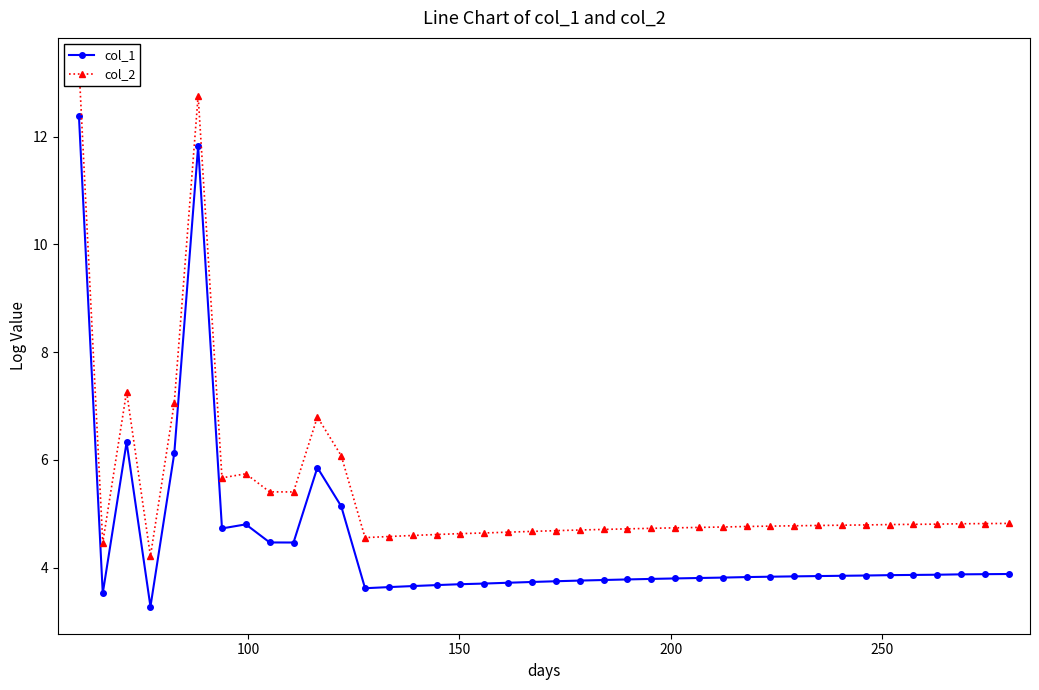

Rank the series by their average value, from highest to lowest.

col_2, col_1